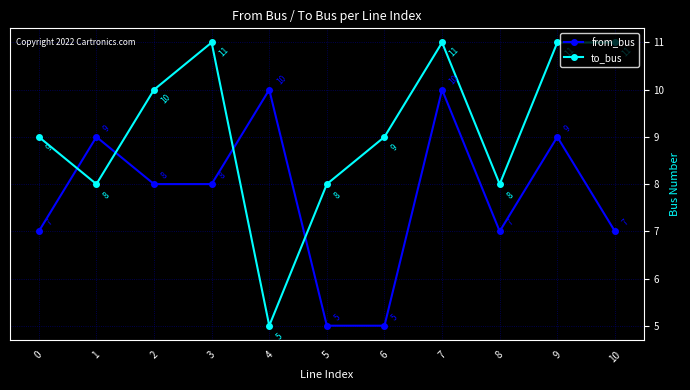

Count the number of data series in this chart.

2